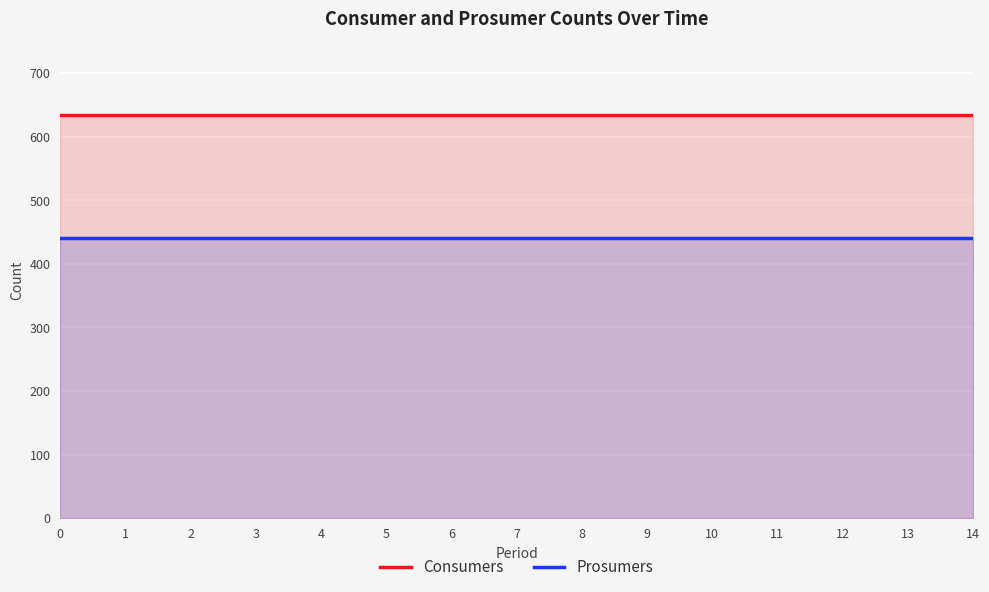

Which series has the largest range (max minus min)?

Consumers